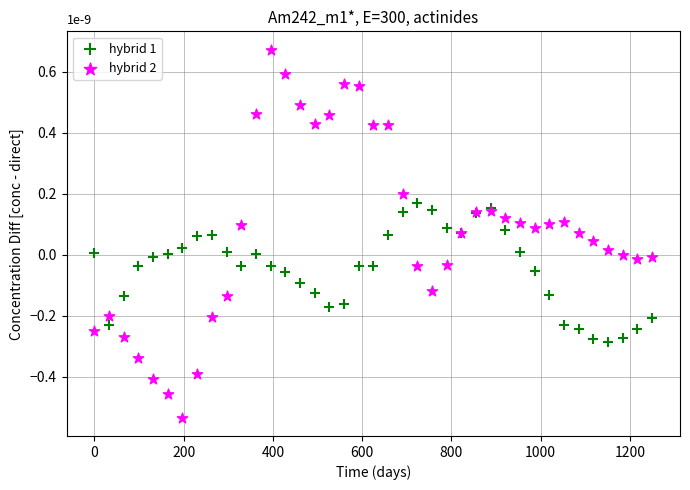

What is the X range (max minus min) for the scatter plot?

1250.0